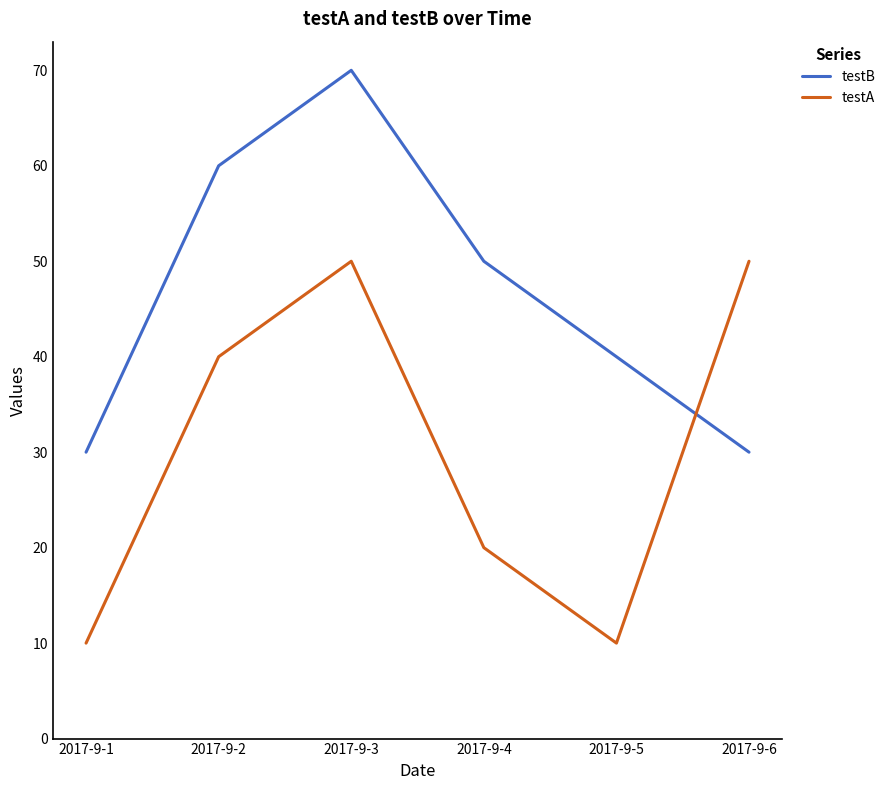

Reading right to left, extract all data points from this chart.

testB: 30	40	50	70	60	30
testA: 50	10	20	50	40	10